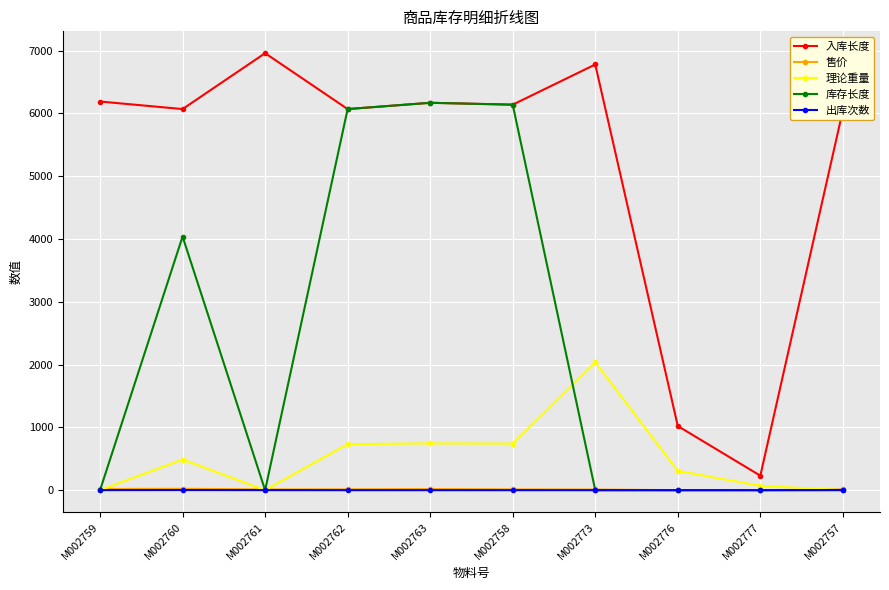

Does the chart display data point markers on the line(s)?

Yes